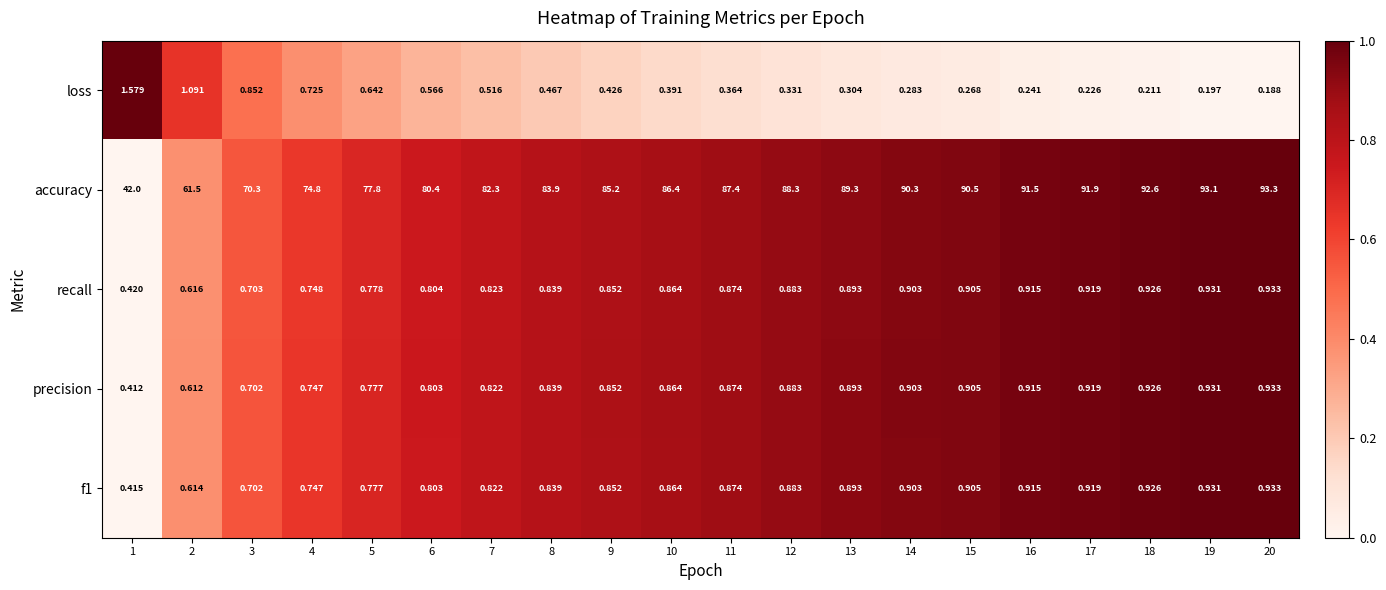

What is the total value across all series at 14?

93.3